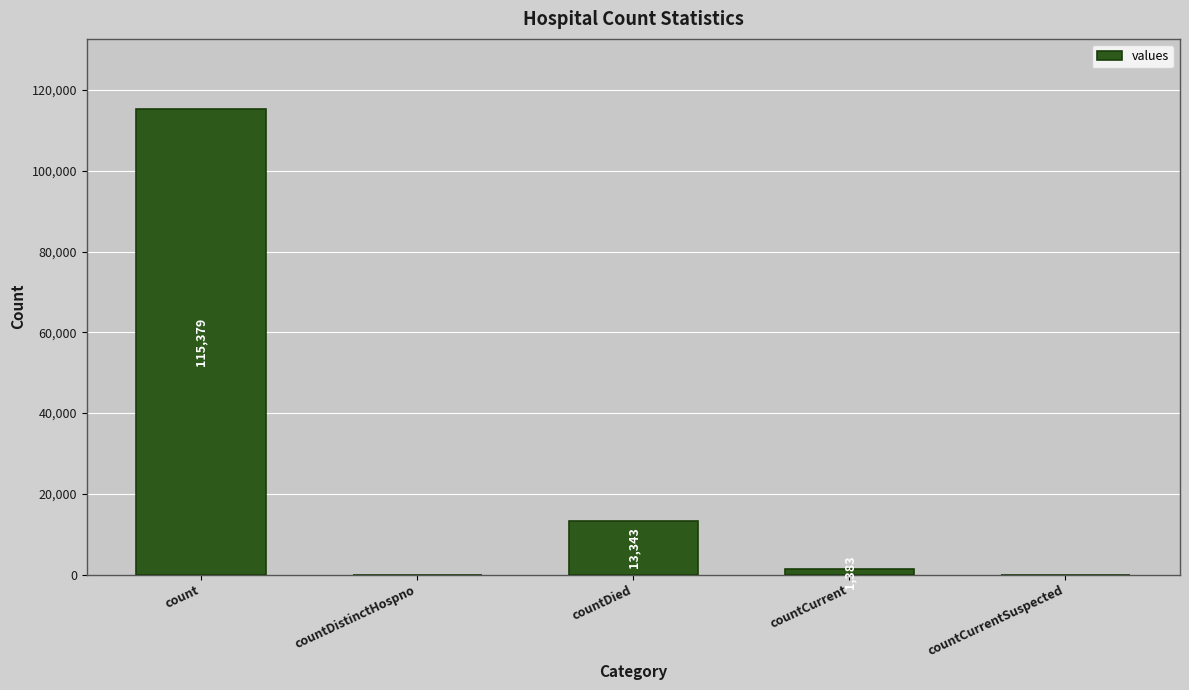

Which label corresponds to the largest value in the chart?

count